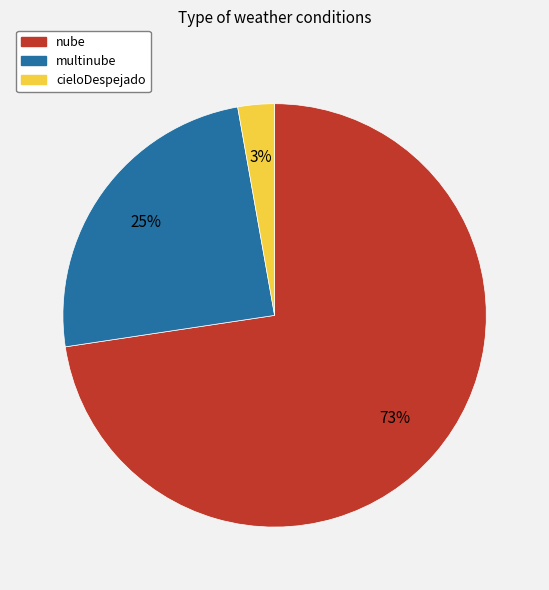

Rank the categories by value from highest to lowest.

nube, multinube, cieloDespejado